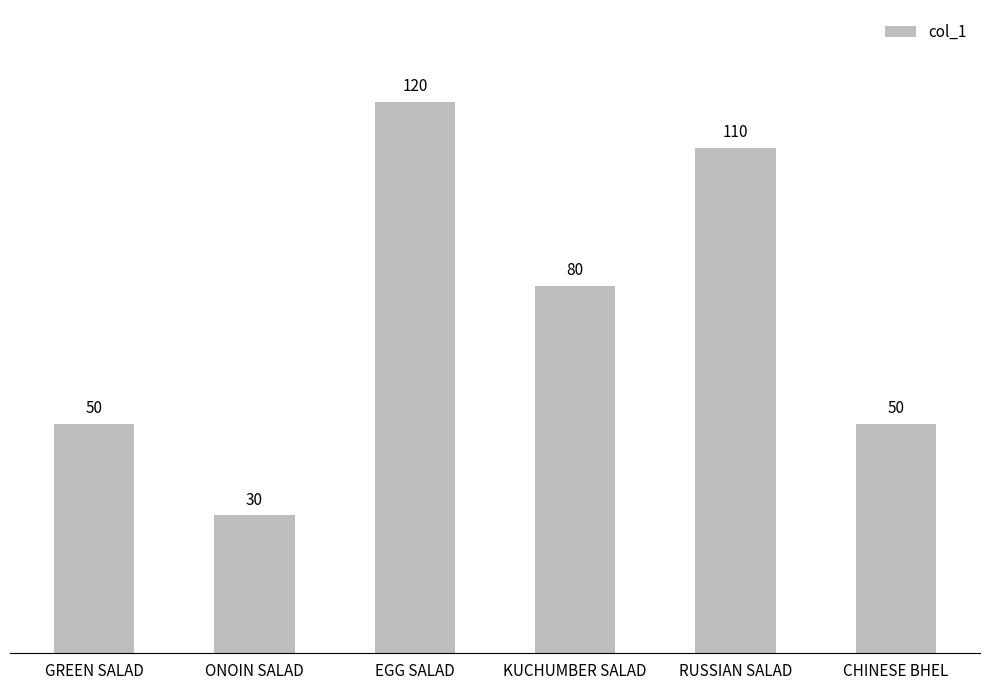

What is the label of the 6th bar from the right?

GREEN SALAD